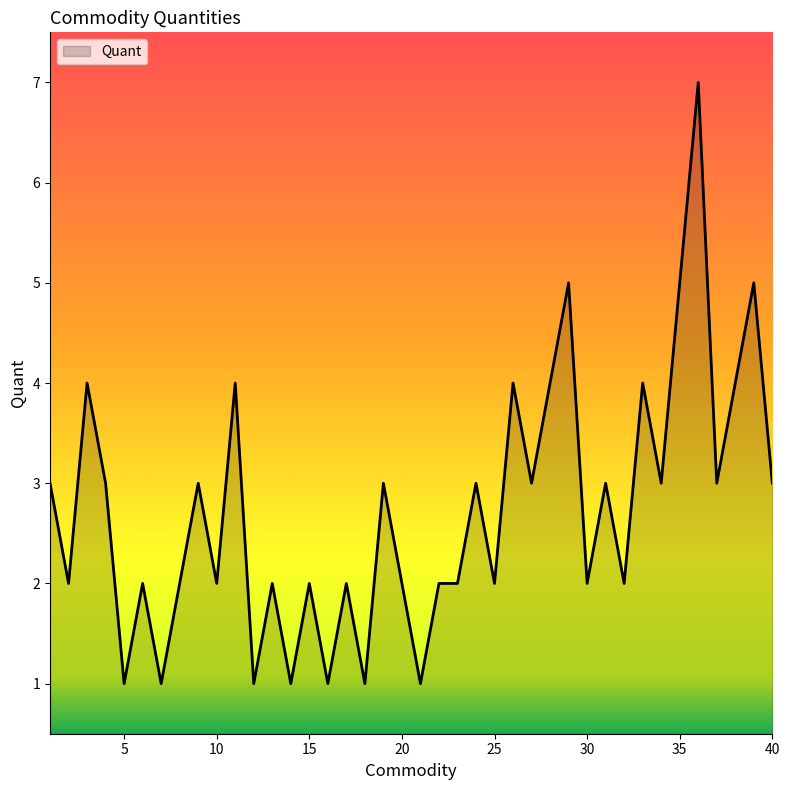

What is the greatest value displayed?

7